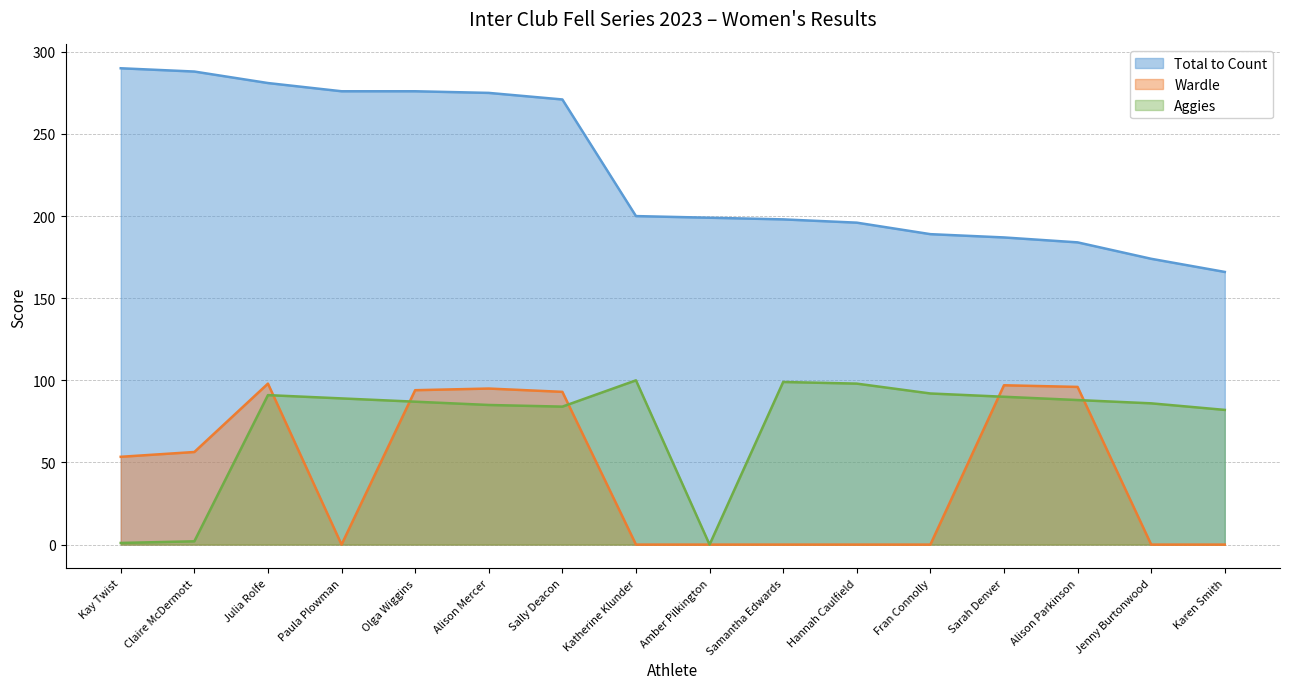

In Aggies, how many points are higher than both neighbors (excluding endpoints)?

3